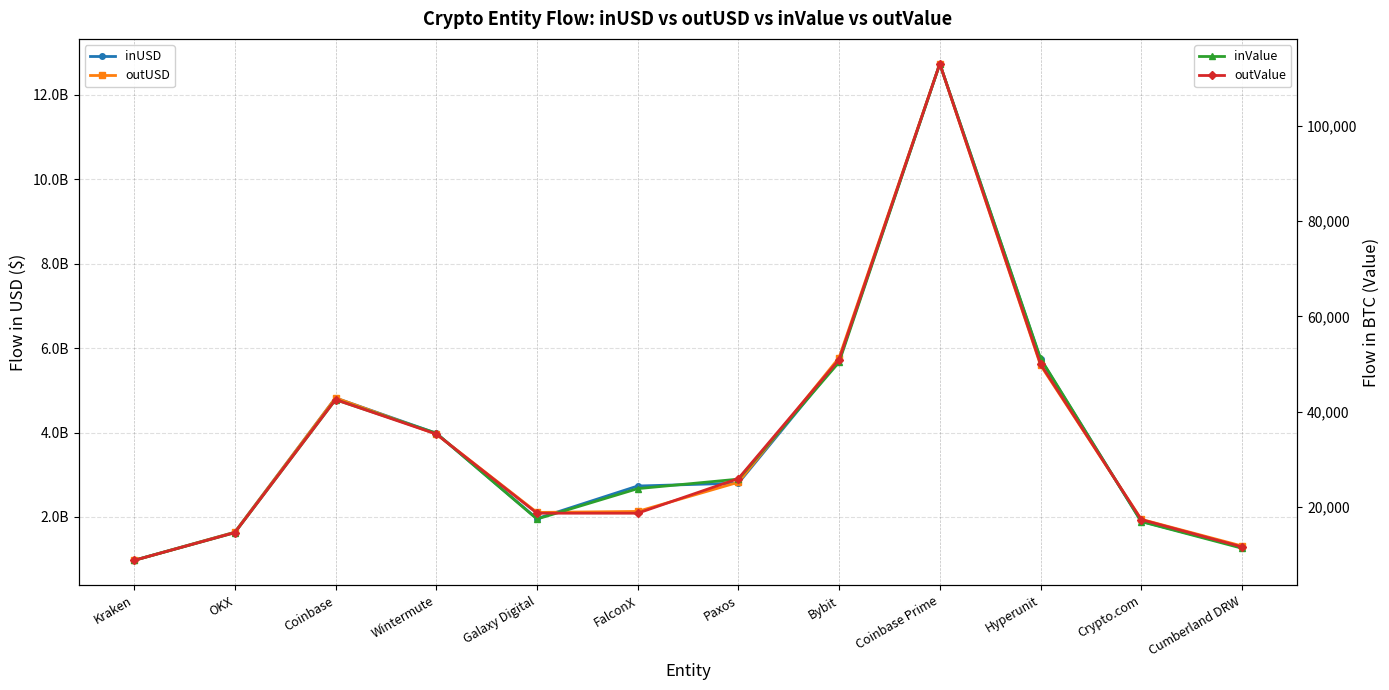

What is the minimum value for inValue?

8777.5